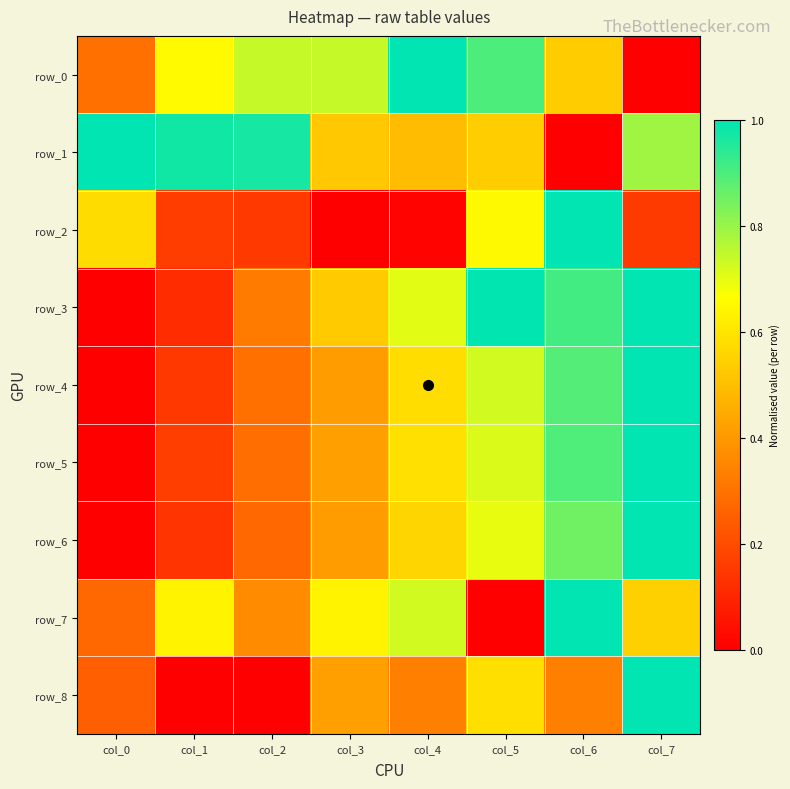

Is it true that row_4 equals 0.1 at col_1?

True